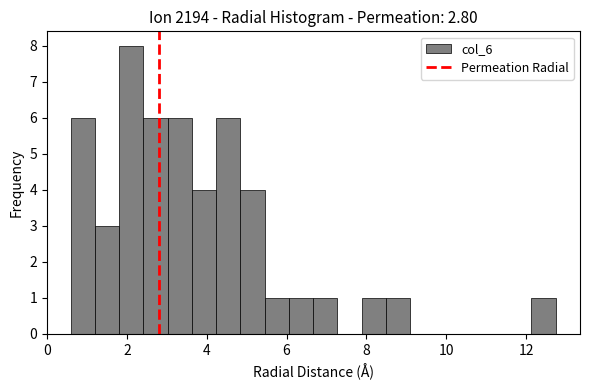

Around what value on the x-axis is the tallest bar? Give the approximate position of its centre, as read against the axis.

2.2